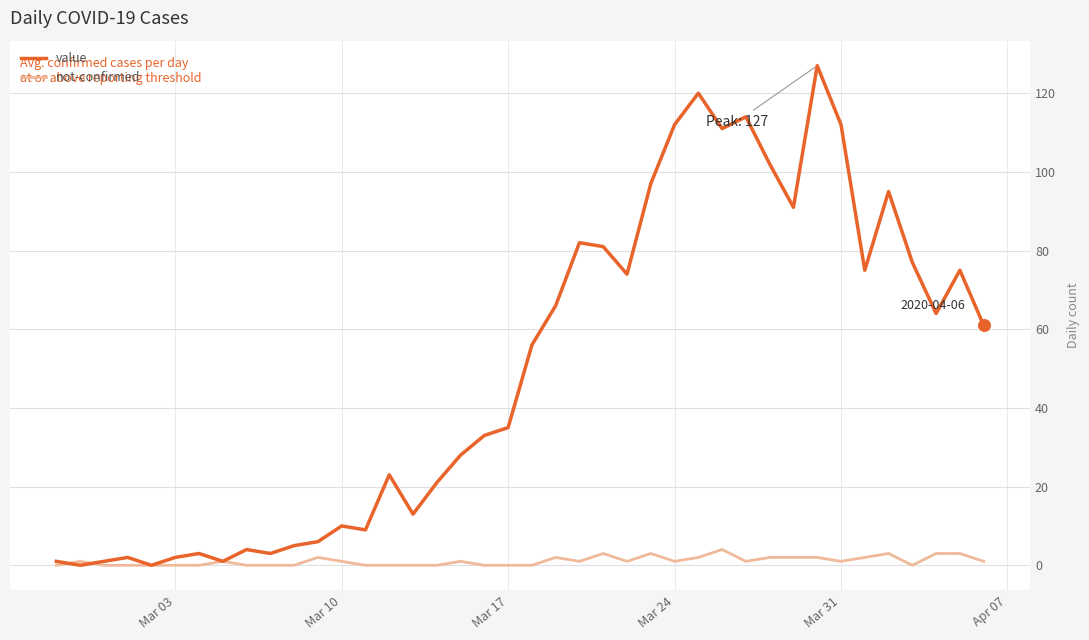

List the series in order of their peak value, highest first.

value, not-confirmed